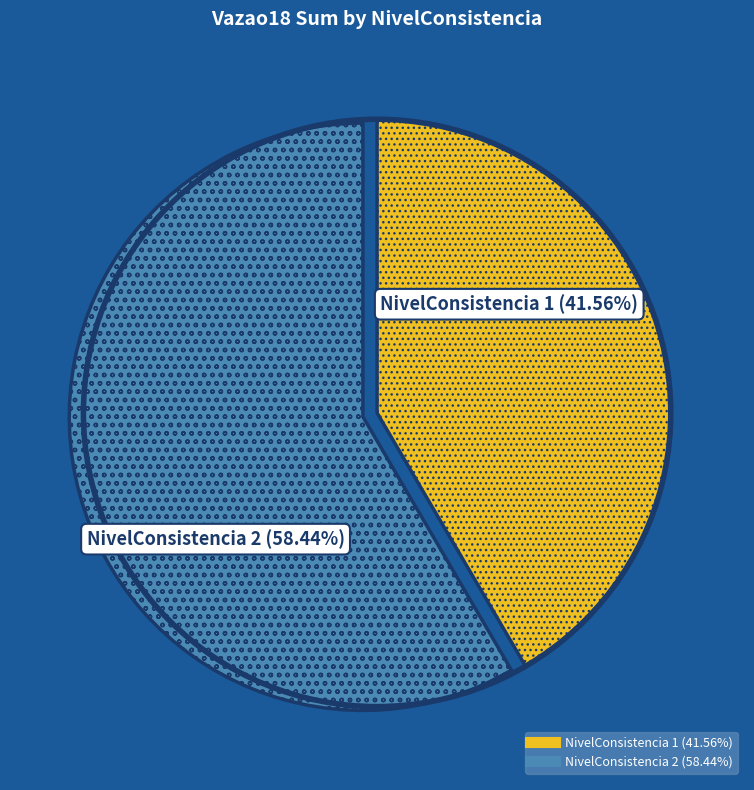

Combined, do NivelConsistencia 2 and NivelConsistencia 1 account for over 50%?

Yes